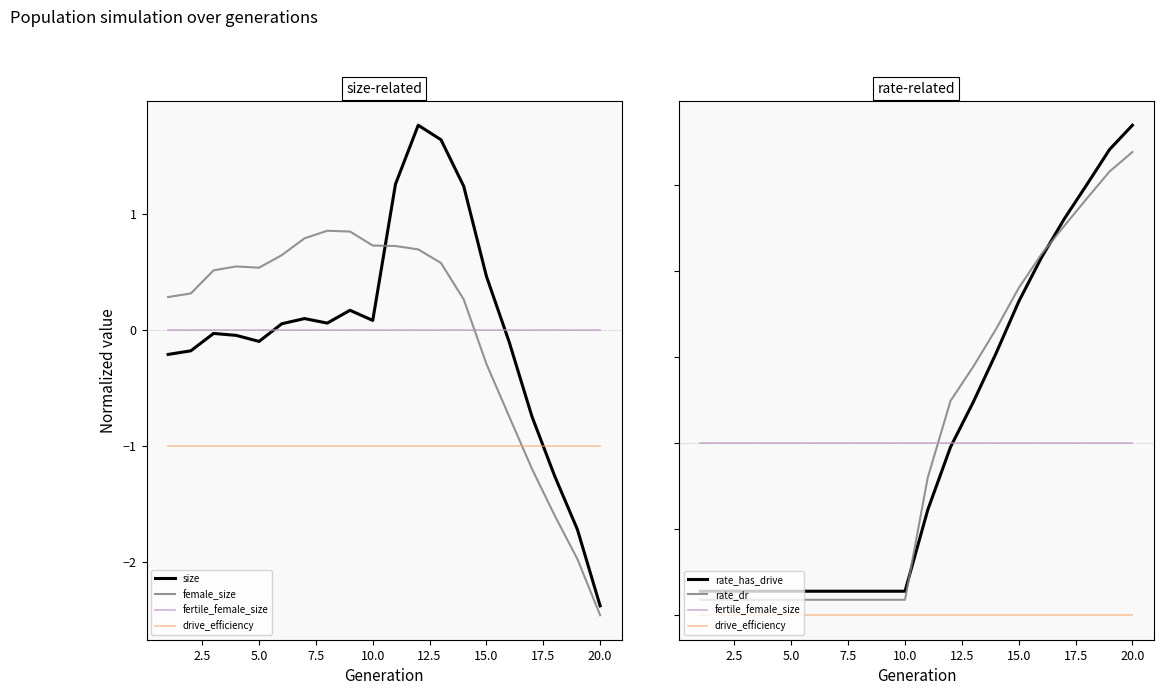

Which has a higher value, 7.5 or 10.0?

7.5